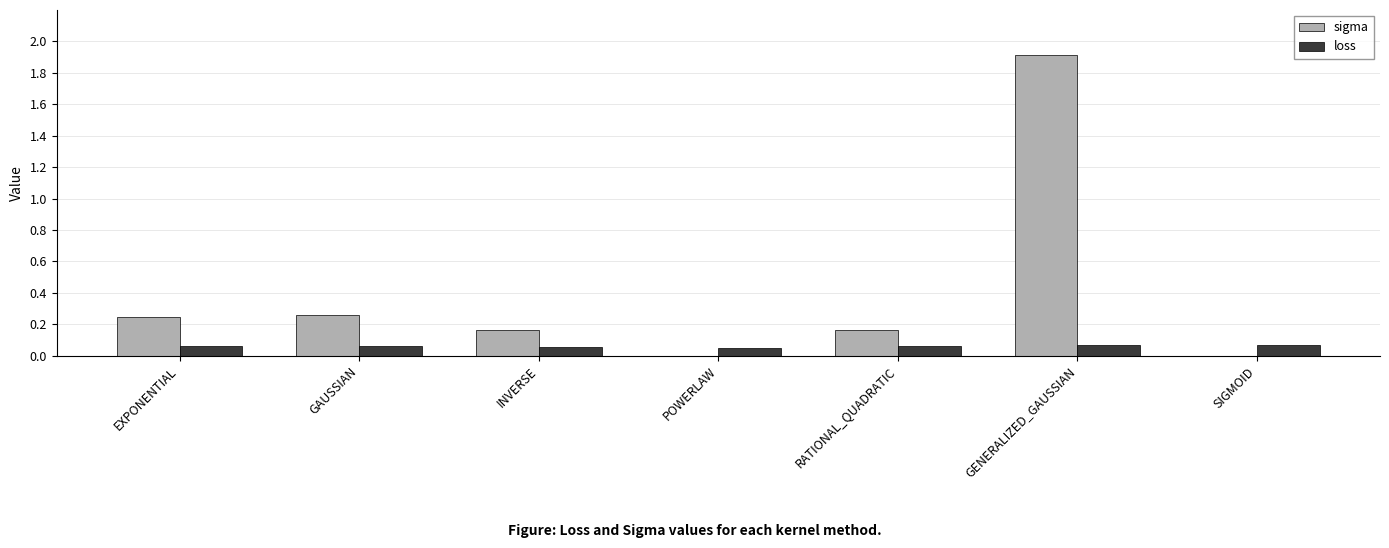

The value of sigma at POWERLAW is 0.0. True or false?

True